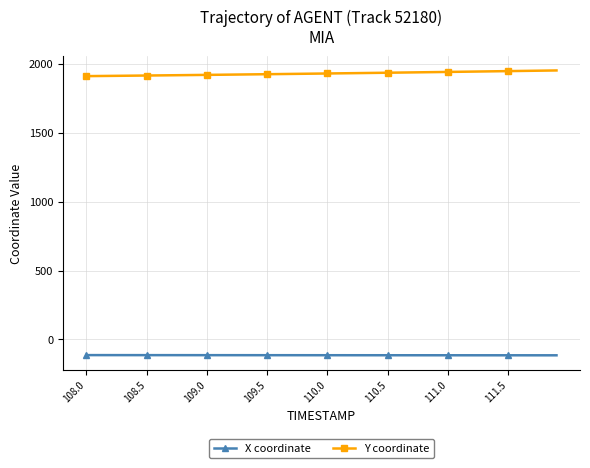

What is the sum of all X coordinate values?

-4570.1